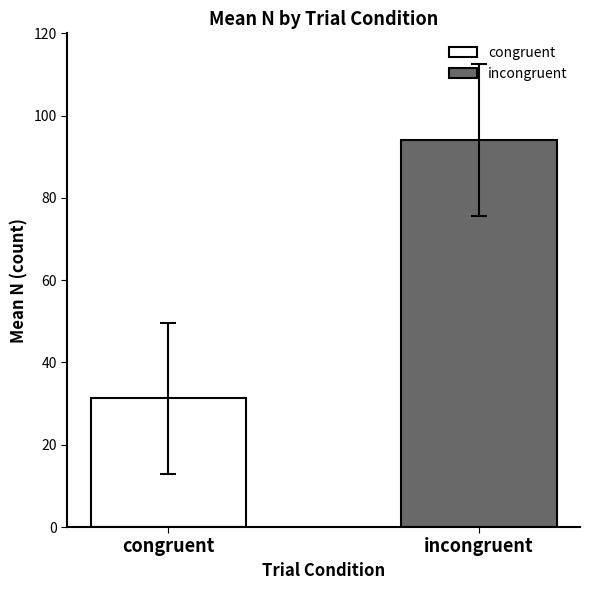

Rank the series by their maximum value, from lowest to highest.

congruent, incongruent